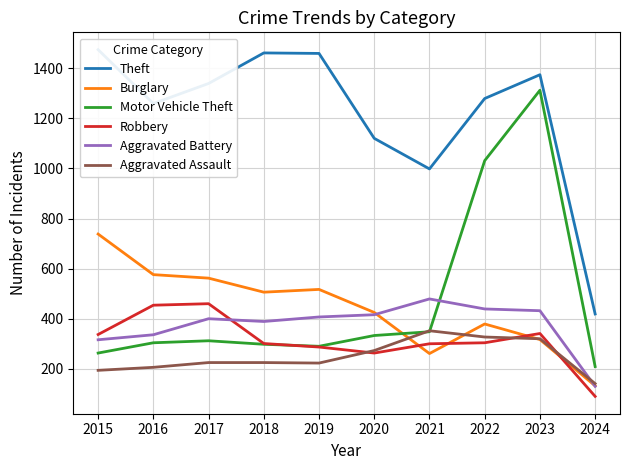

What is the lowest value of the Aggravated Assault series?

141